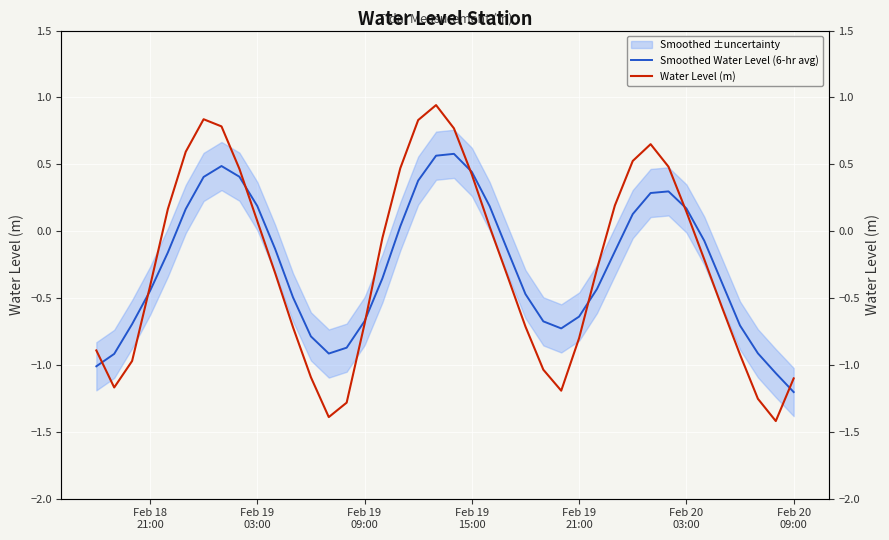

What is the difference between the second highest and second lowest values in the Smoothed Water Level (6-hr avg) series?

1.6